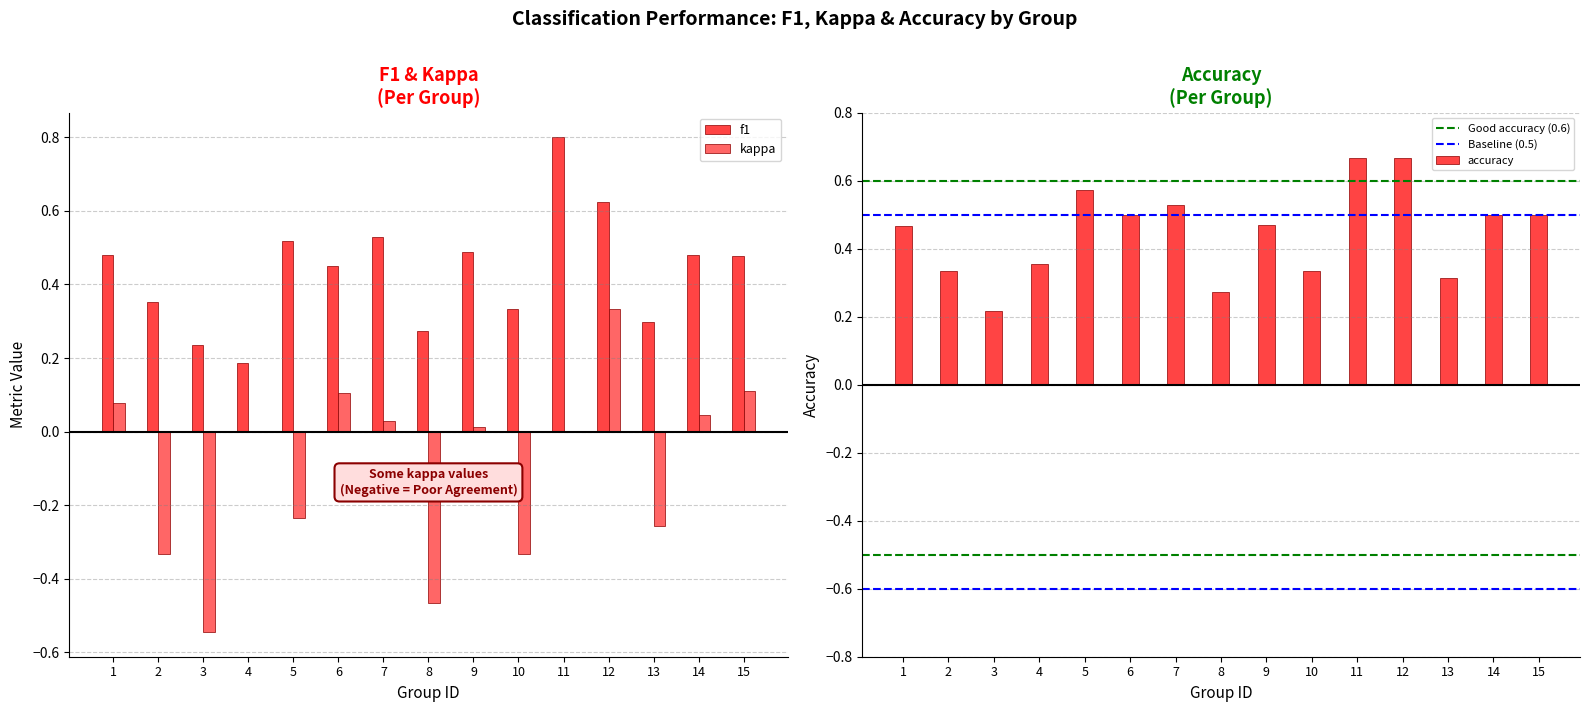

Is the value of accuracy at 5 greater than the value of f1 at 6?

Yes